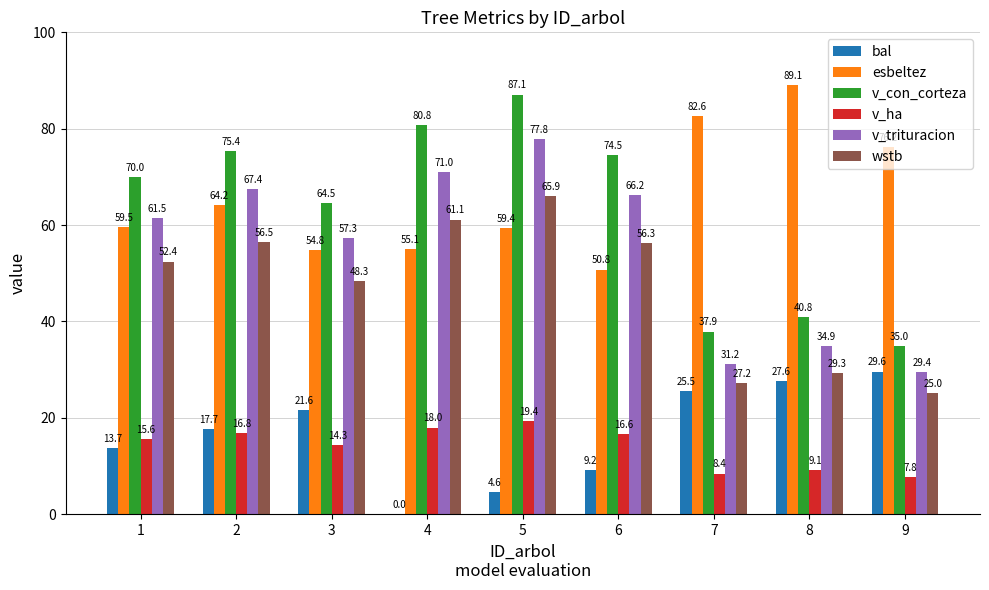

What are all the series names shown in the legend?

bal, esbeltez, v_con_corteza, v_ha, v_trituracion, wstb